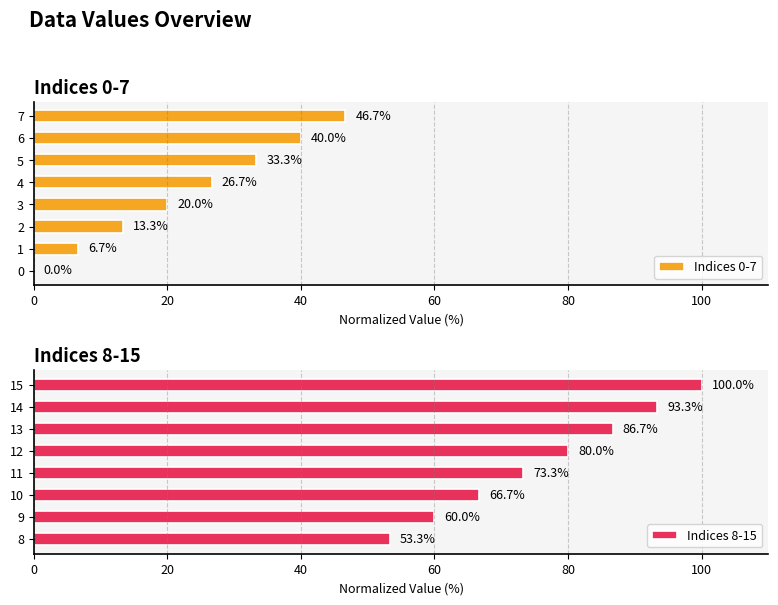

What is the difference between the maximum and minimum values in the Indices 8-15 series?

46.7